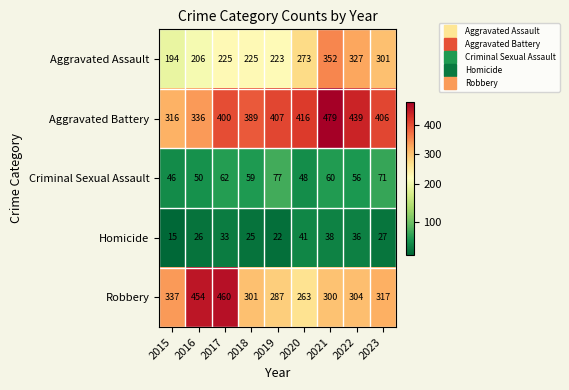

True or false: Aggravated Battery has a value of 406 at 2023.

True